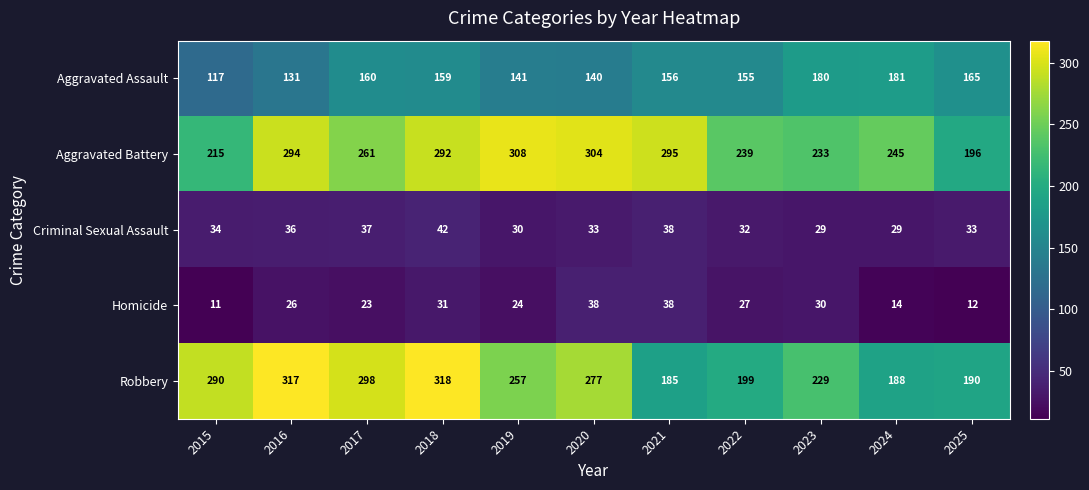

List the labels in order of Aggravated Battery value, smallest first.

2025, 2015, 2023, 2022, 2024, 2017, 2018, 2016, 2021, 2020, 2019